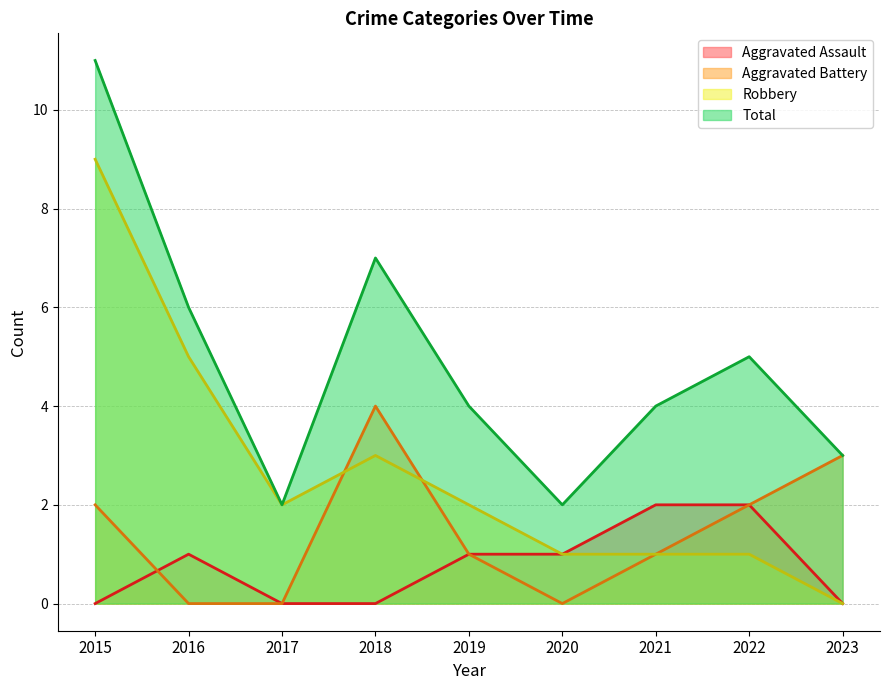

Reading right to left, transcribe all the data shown in this chart.

Aggravated Assault: 0	2	2	1	1	0	0	1	0
Aggravated Battery: 3	2	1	0	1	4	0	0	2
Robbery: 0	1	1	1	2	3	2	5	9
Total: 3	5	4	2	4	7	2	6	11